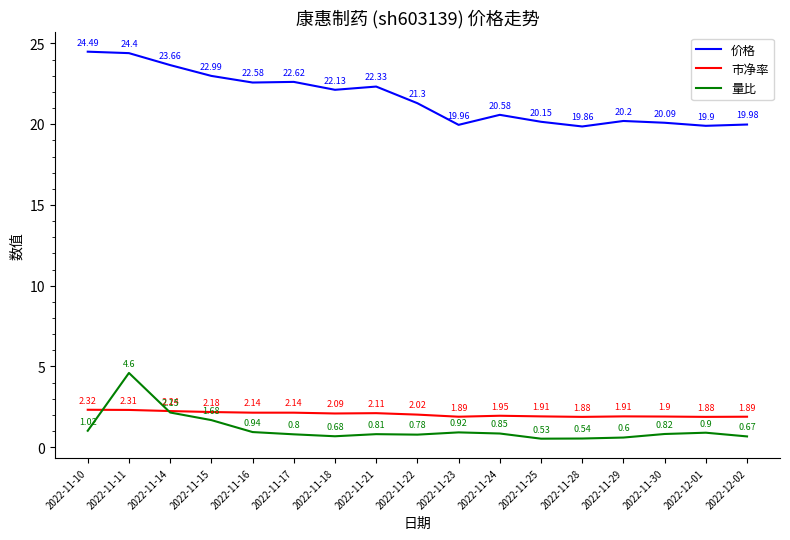

Which series has the largest range (max minus min)?

价格